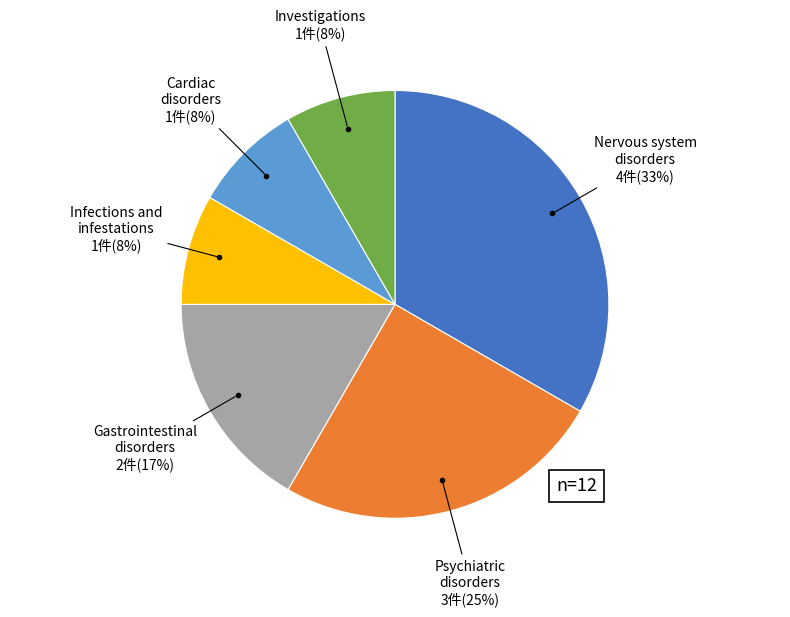

Does any single category account for the majority?

No